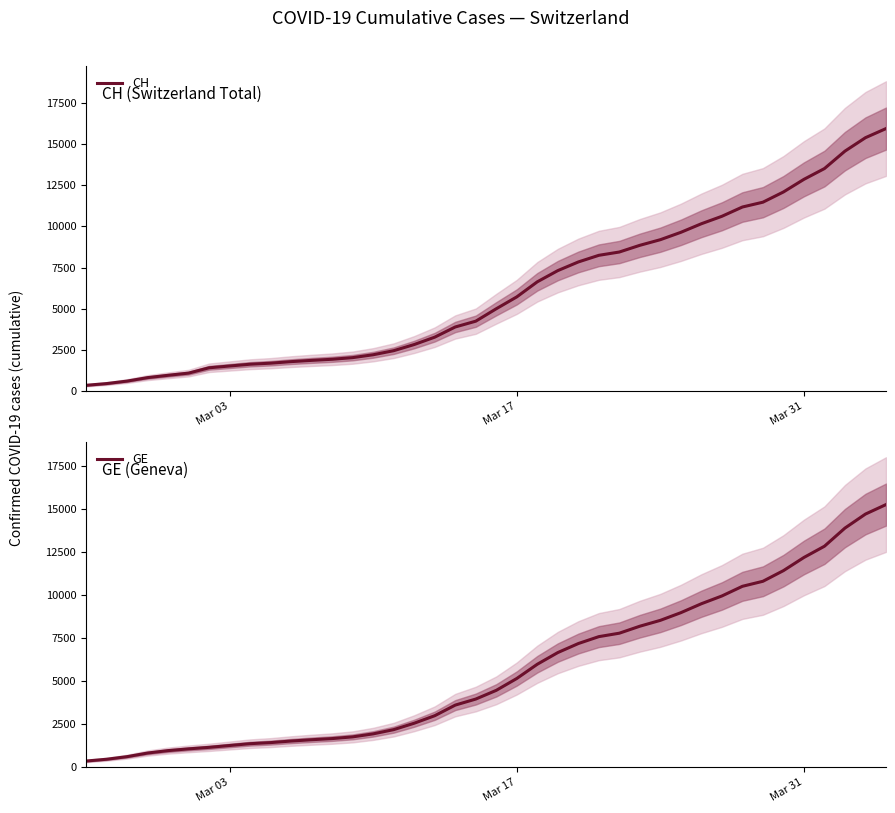

At how many categories does at least one series exceed 11928?

6